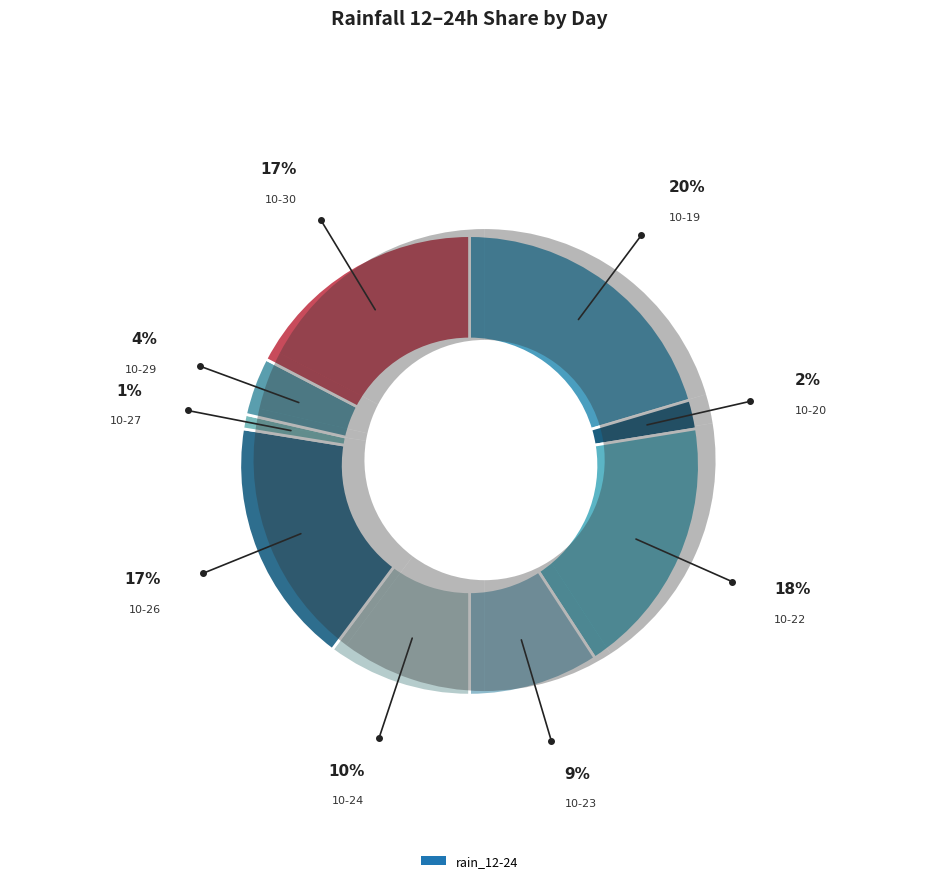

Combined, what portion of the pie is 2023-10-24 and 2023-10-17?

10.2%